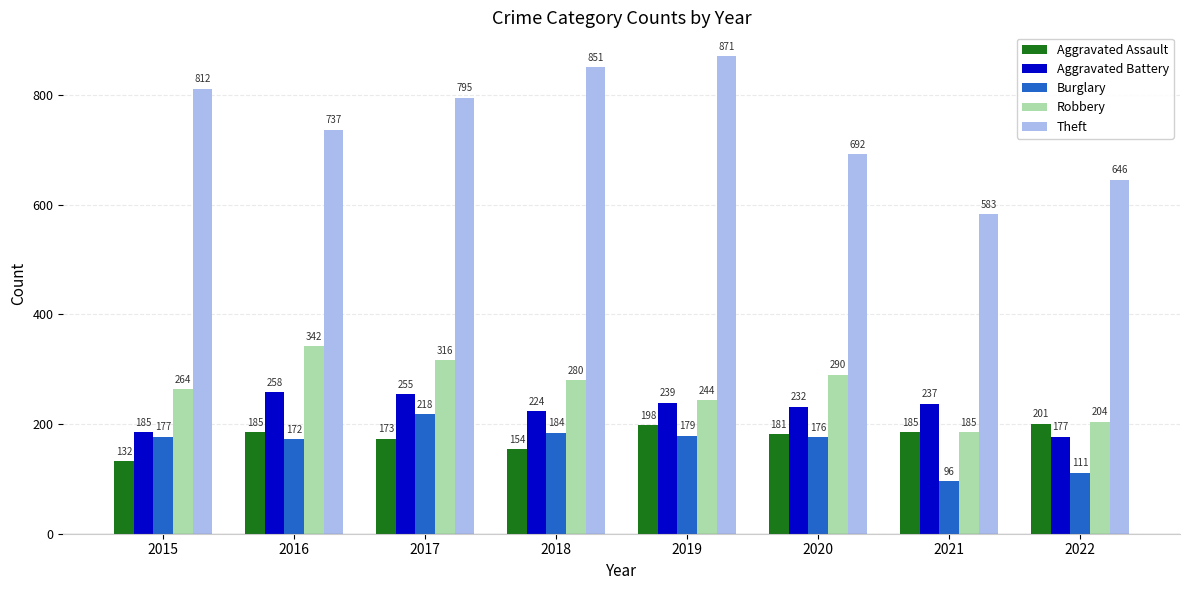

What is the maximum value for Aggravated Battery?

258